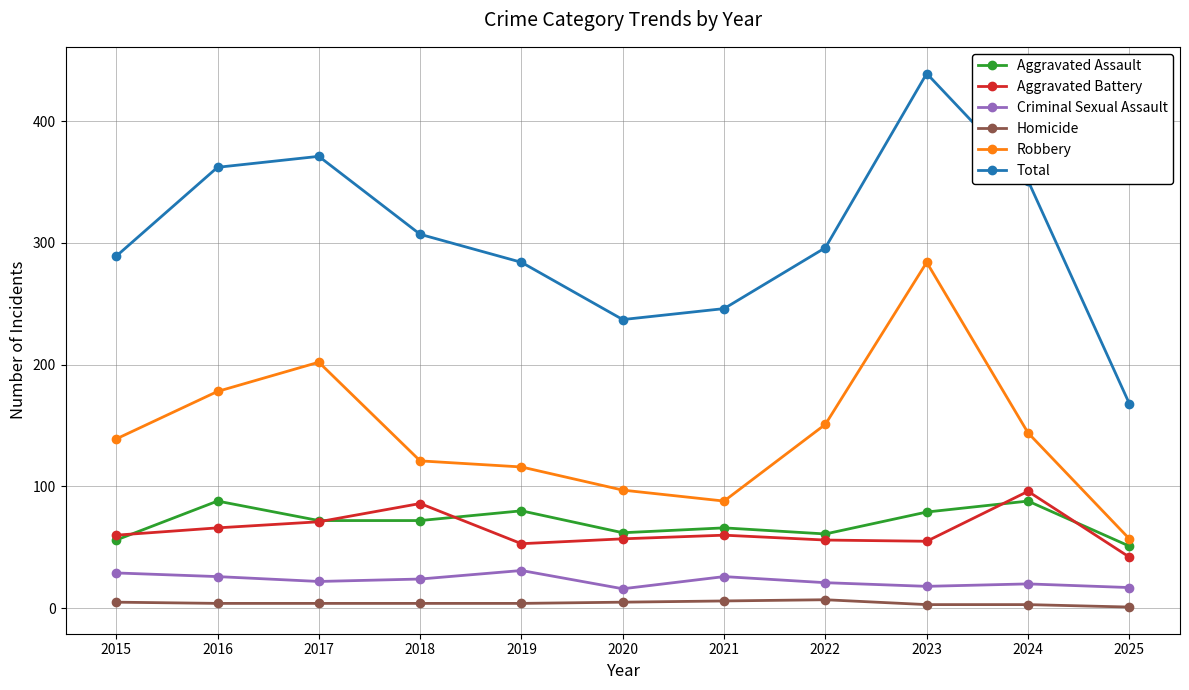

The value of Aggravated Assault at 2019 is 111. True or false?

False